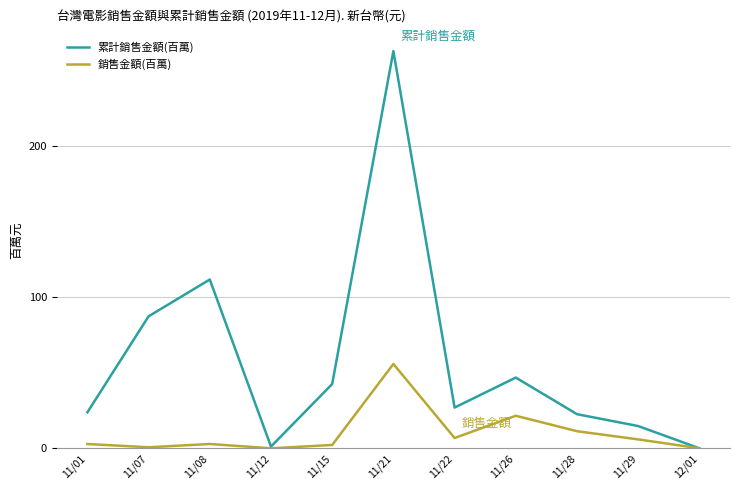

Which series has the largest range (max minus min)?

累計銷售金額(百萬)